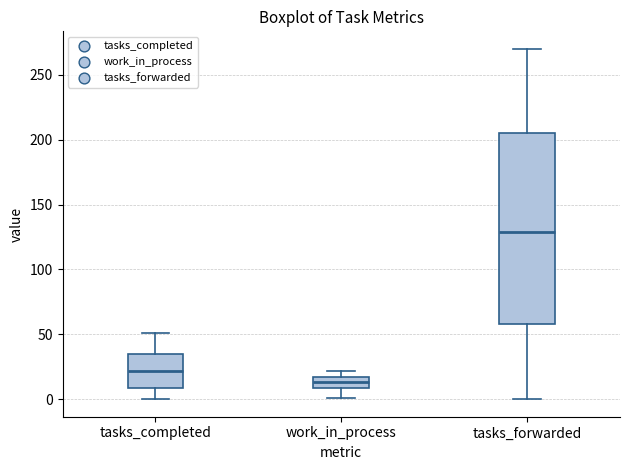

Which box is the tallest, from its lower edge to its upper edge?

tasks_forwarded